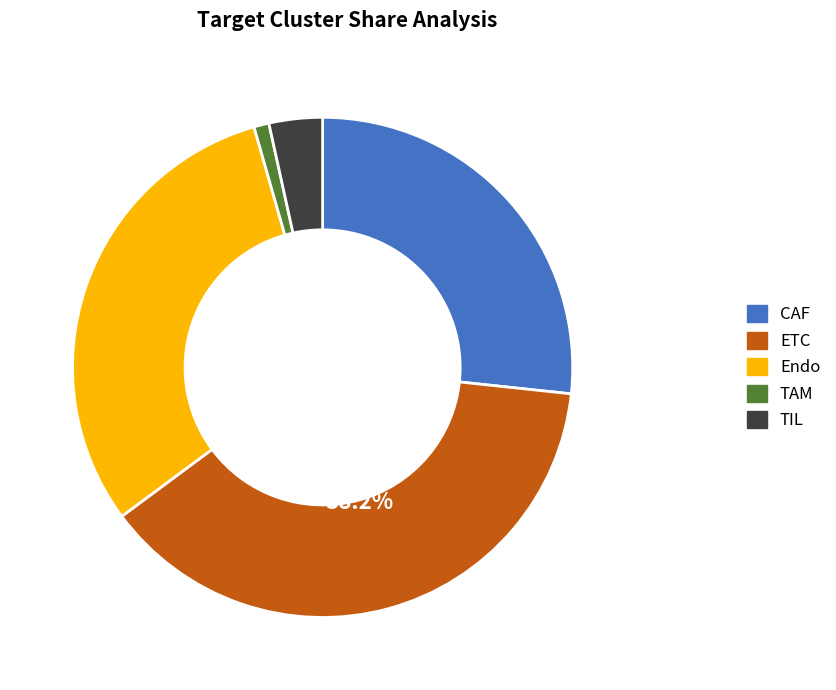

Which has a higher value, TAM or CAF?

CAF